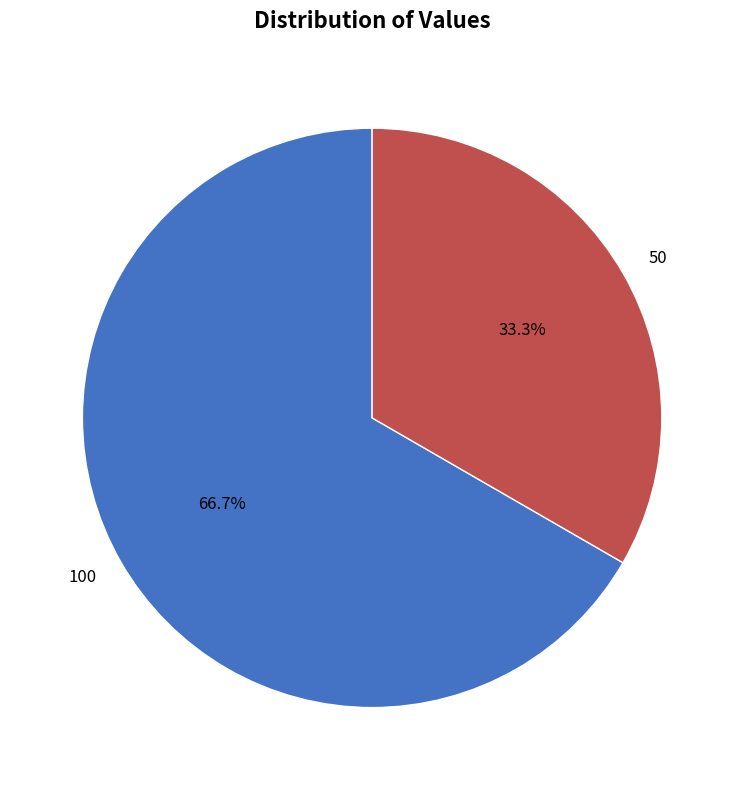

Rank the categories by value from lowest to highest.

50, 100